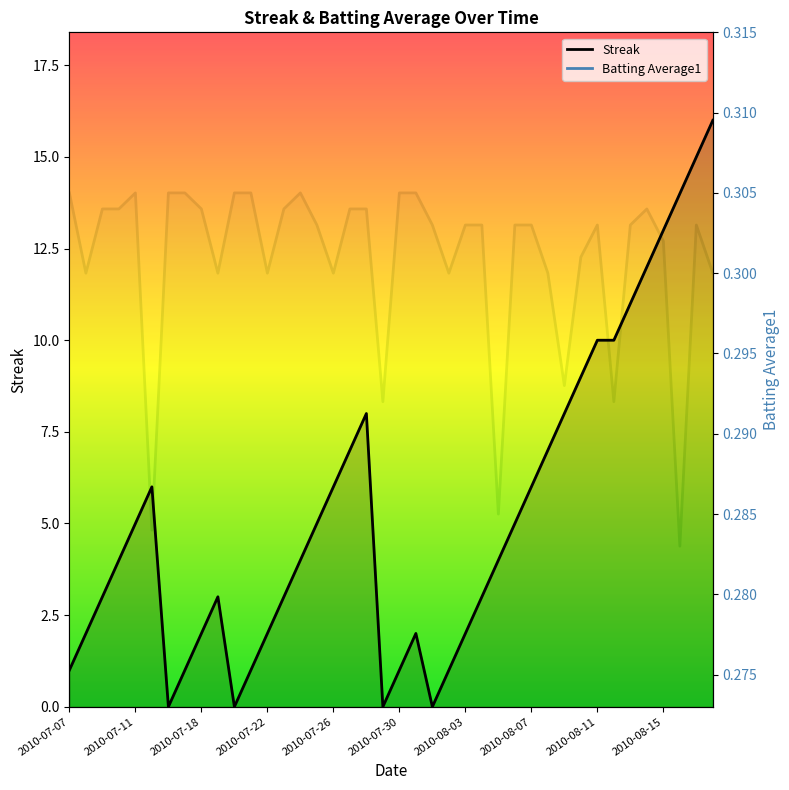

How many values in the Streak series exceed 4?

19